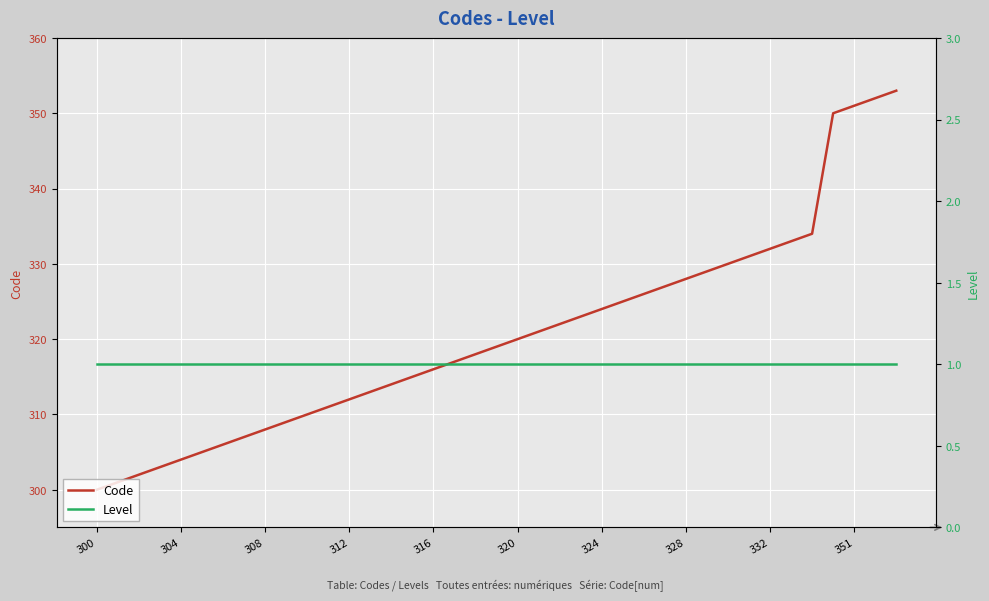

List the series in order of their peak value, highest first.

Code, Level